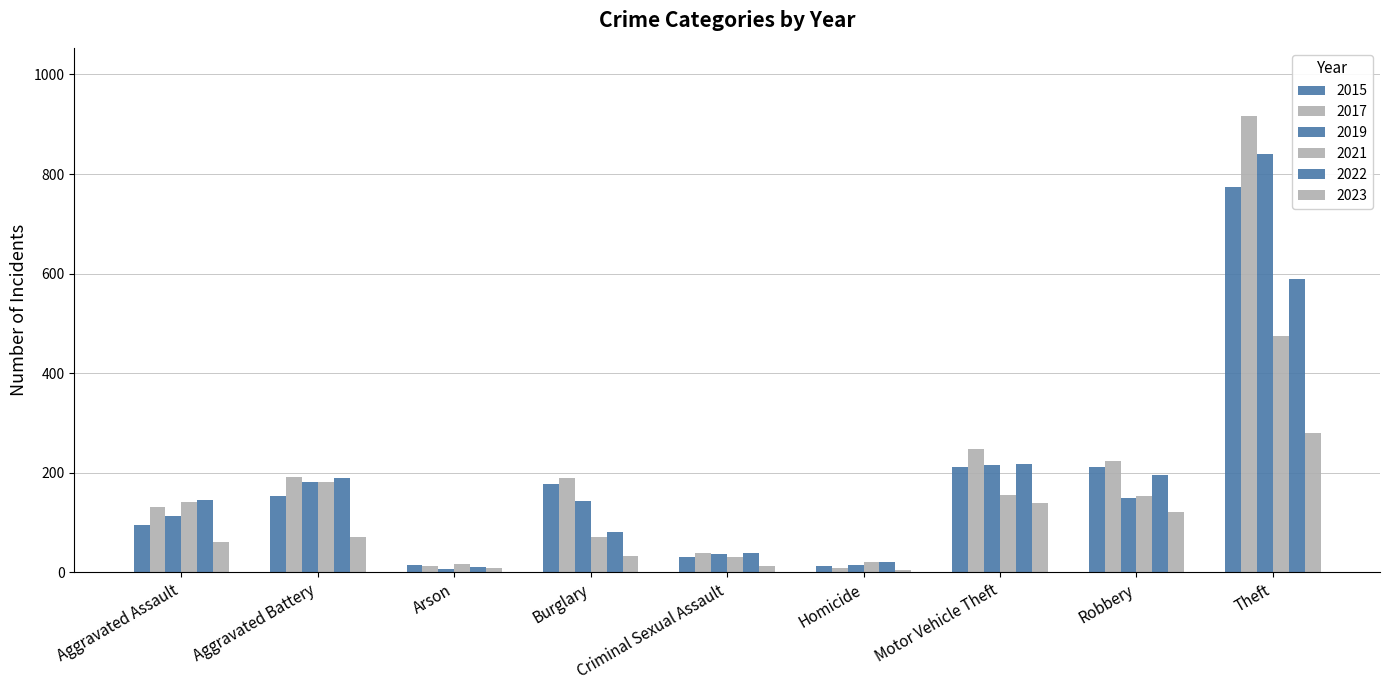

True or false: 2019 has a value of 1 at Arson.

False